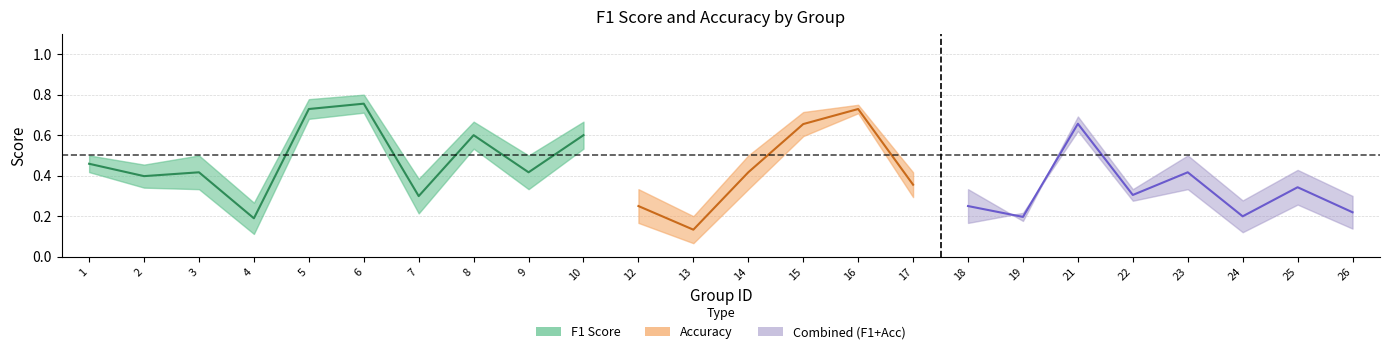

At how many categories does at least one series exceed 0?

24